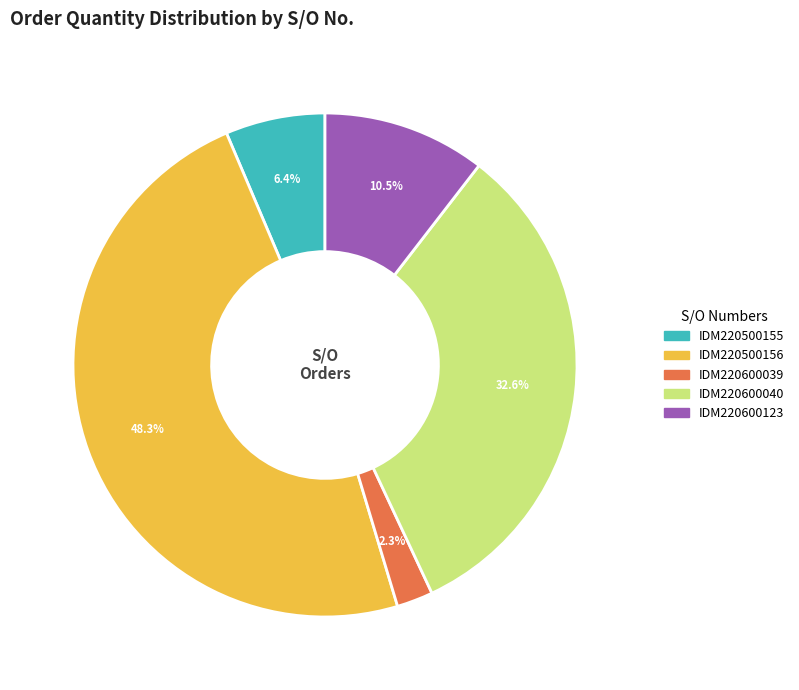

Rank the categories by value from highest to lowest.

IDM220500156, IDM220600040, IDM220600123, IDM220500155, IDM220600039